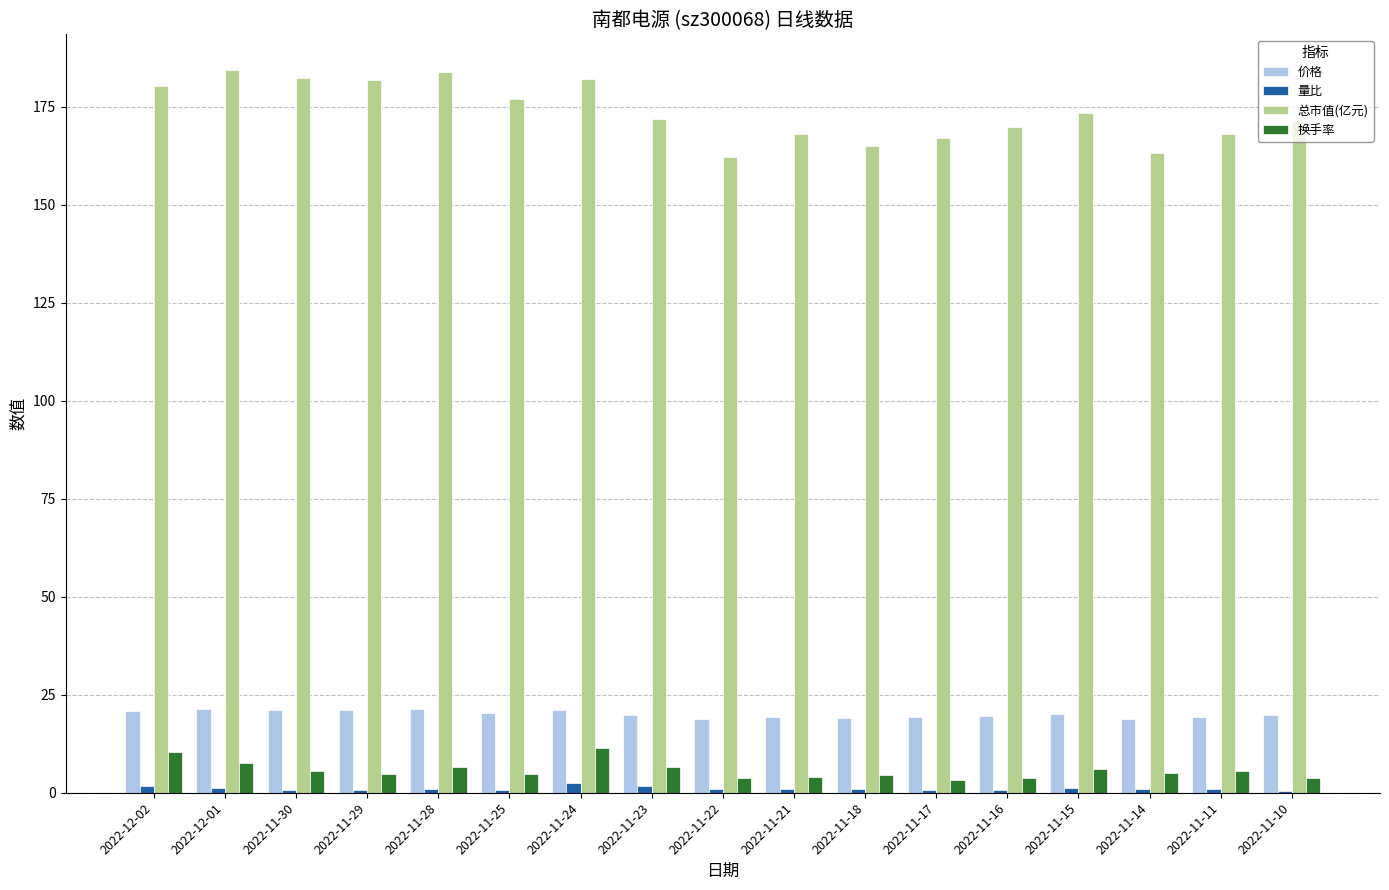

The value of 总市值(亿元) at 2022-12-01 is 184.2. True or false?

True